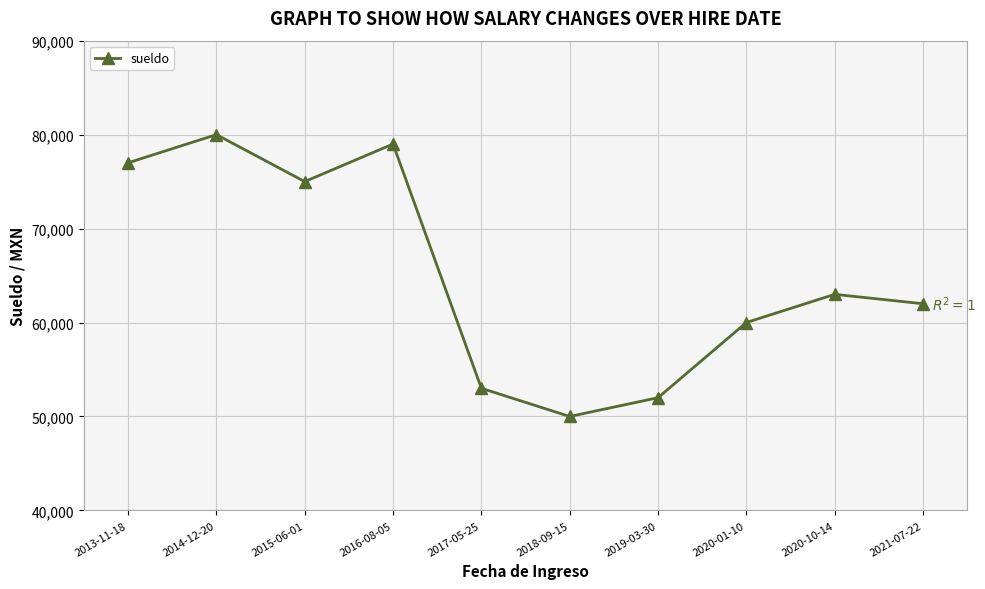

Read the value at 2016-08-05, to the nearest 100.

79000